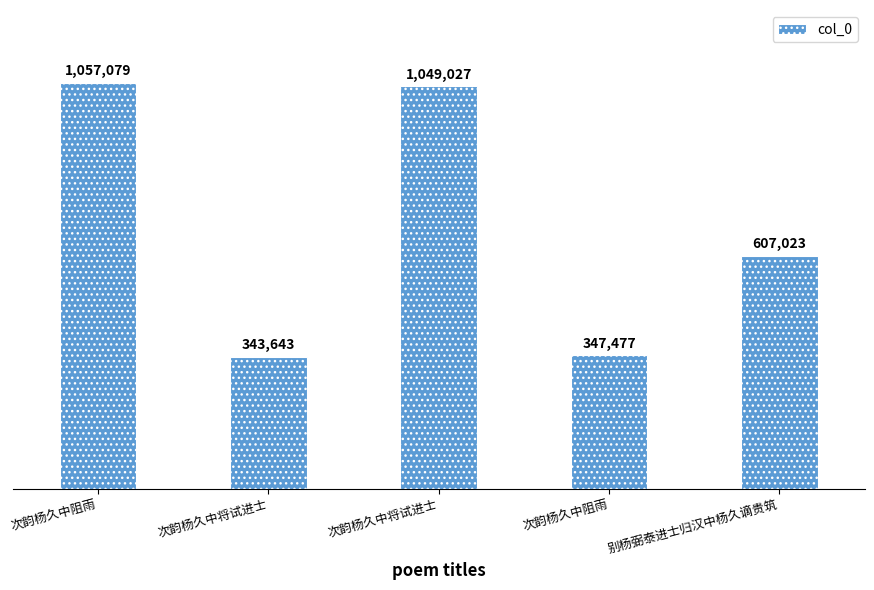

At which category does the chart reach its minimum across all series?

次韵杨久中将试进士